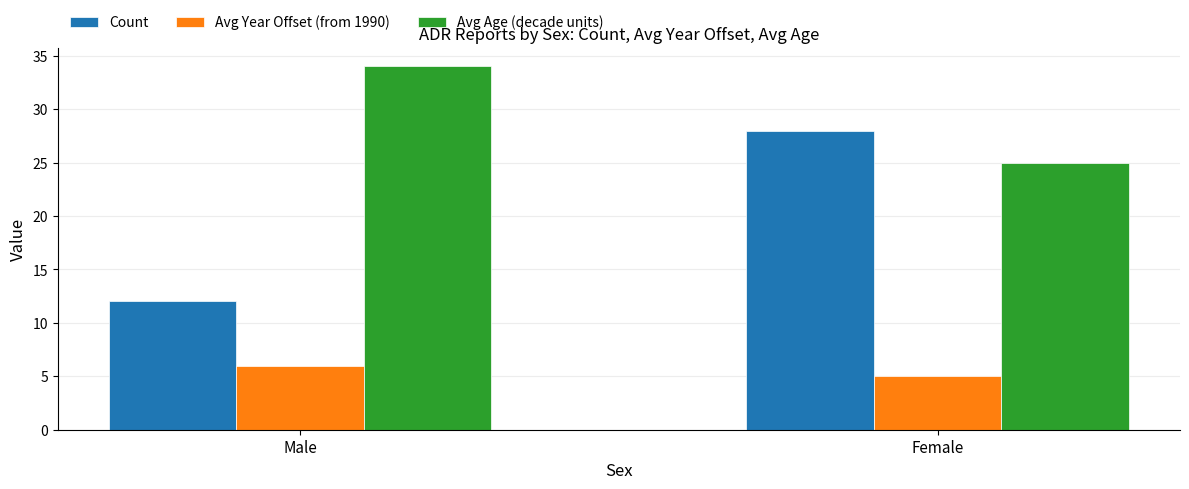

Reading right to left, list all the values displayed in this chart.

Count: Female=28	Male=12
Avg Year Offset (from 1990): Female=5	Male=6
Avg Age (decade units): Female=25	Male=34